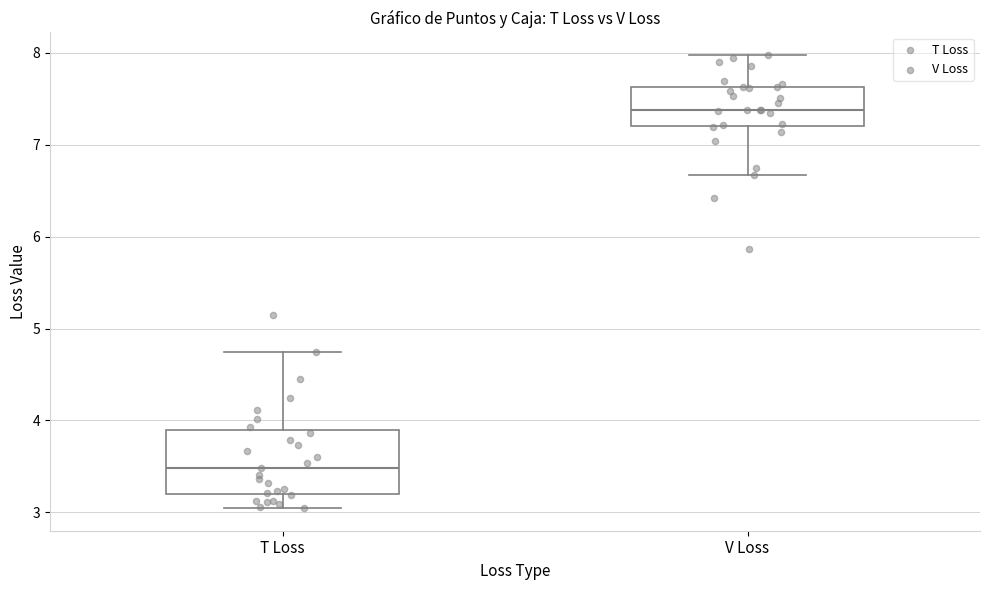

Where is the lower edge of the box for T Loss on the y-axis? The values are not printed on the chart, so give them approximately, as read against the axis.

3.2